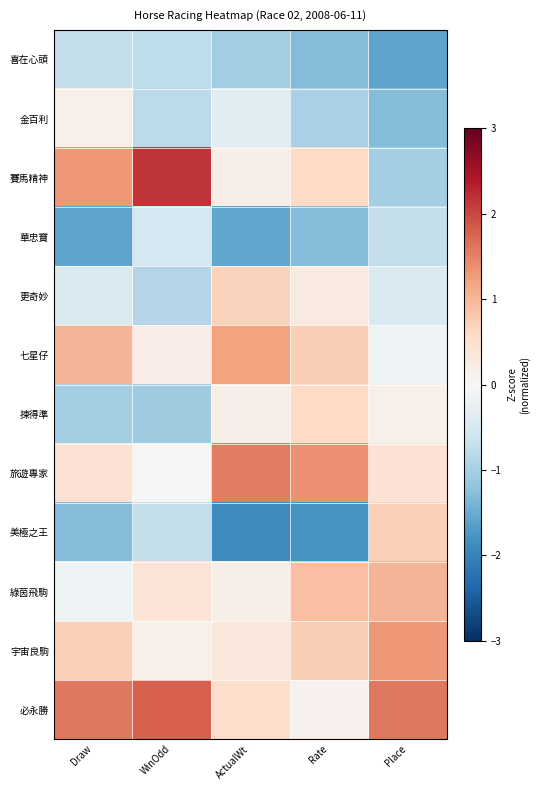

What is the greatest value displayed?

2.2